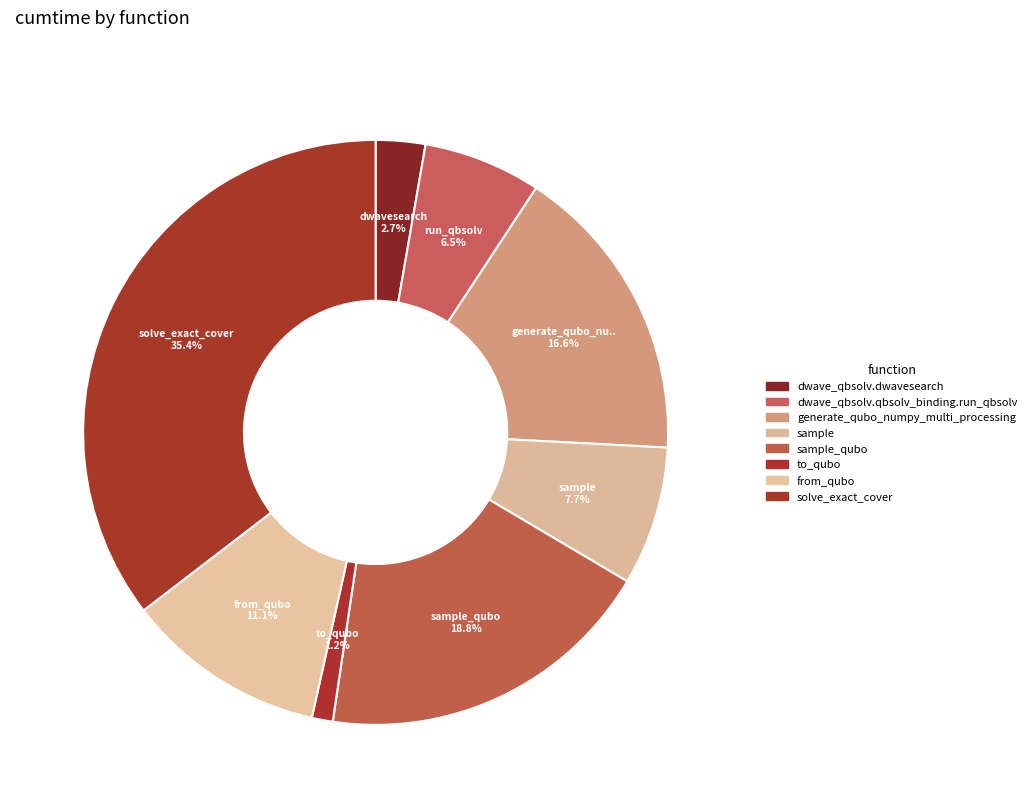

Which slice is the largest?

solve_exact_cover